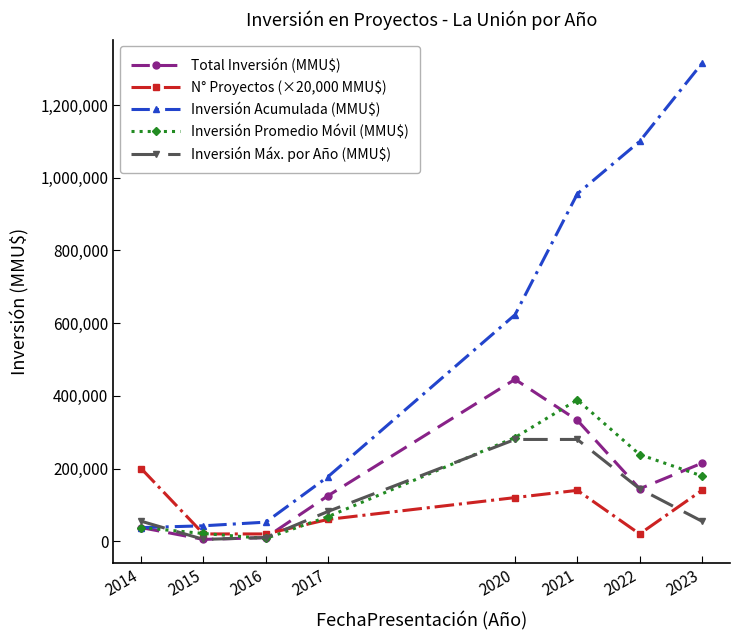

What is the difference between the maximum and minimum values in the Inversión Acumulada (MMU$) series?

1277420.0